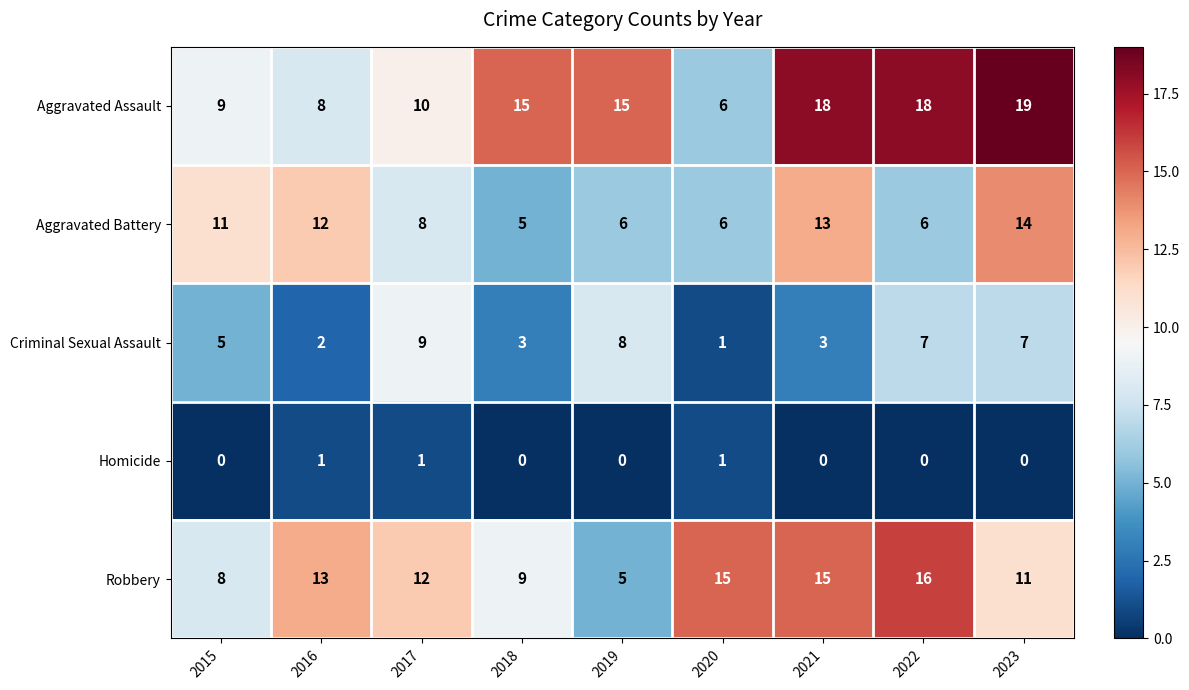

What is the difference between the maximum and minimum values in the Aggravated Assault series?

13